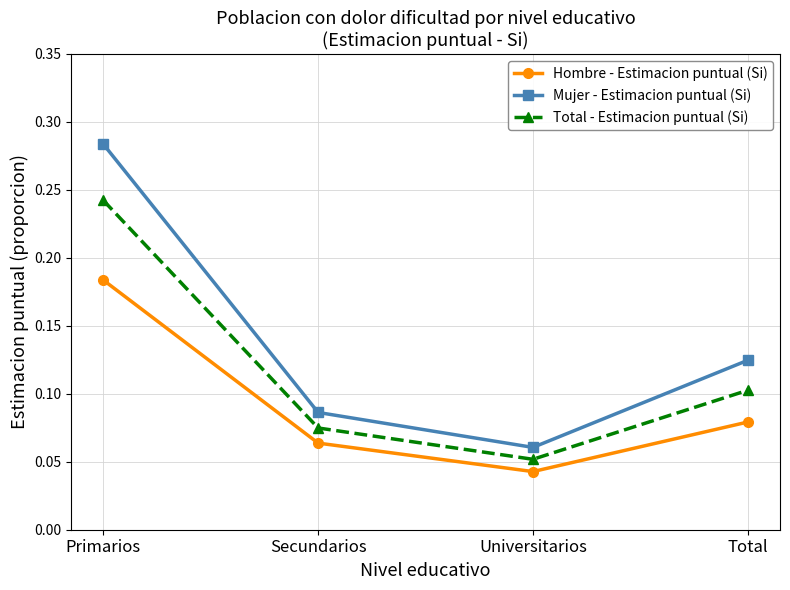

Which series changed the most between Primarios and Universitarios?

Mujer - Estimacion puntual (Si)